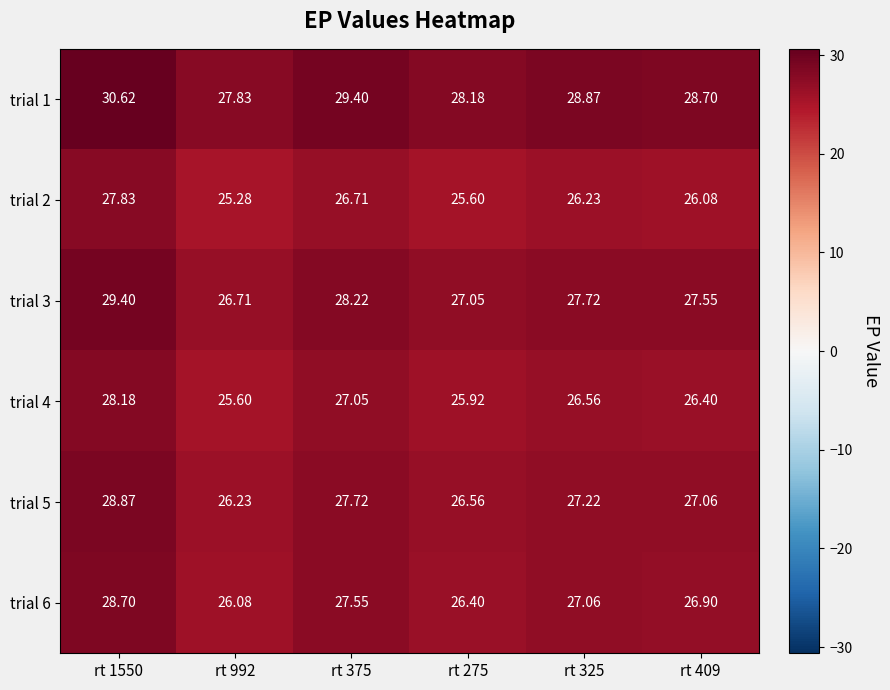

What is the smallest value displayed?

25.3